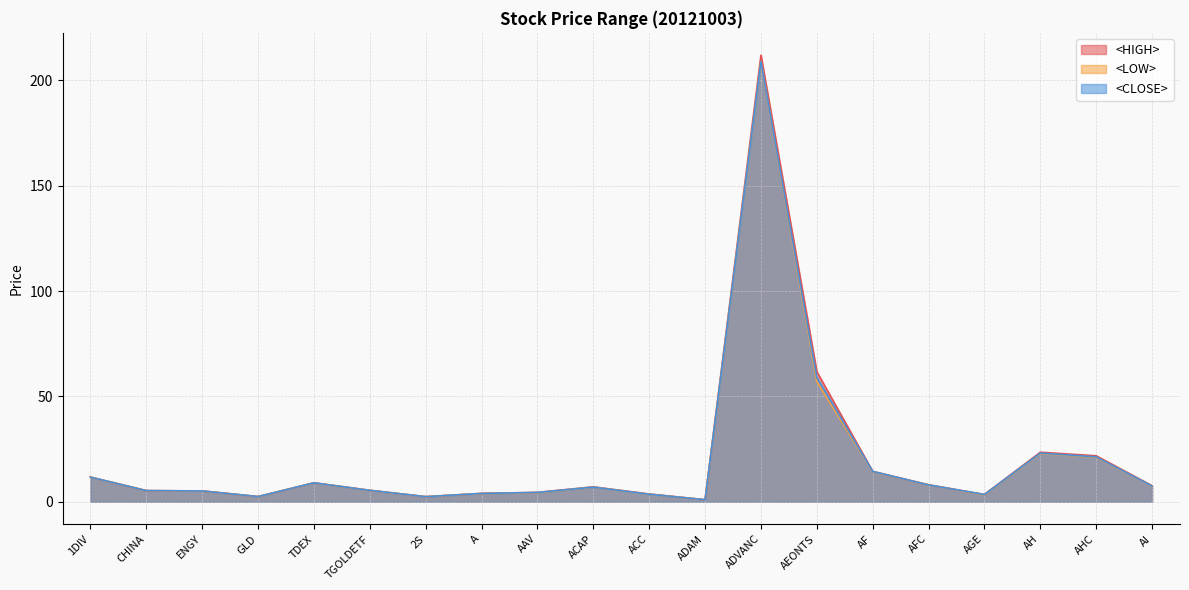

Which category has the highest value in the <CLOSE> series?

ADVANC